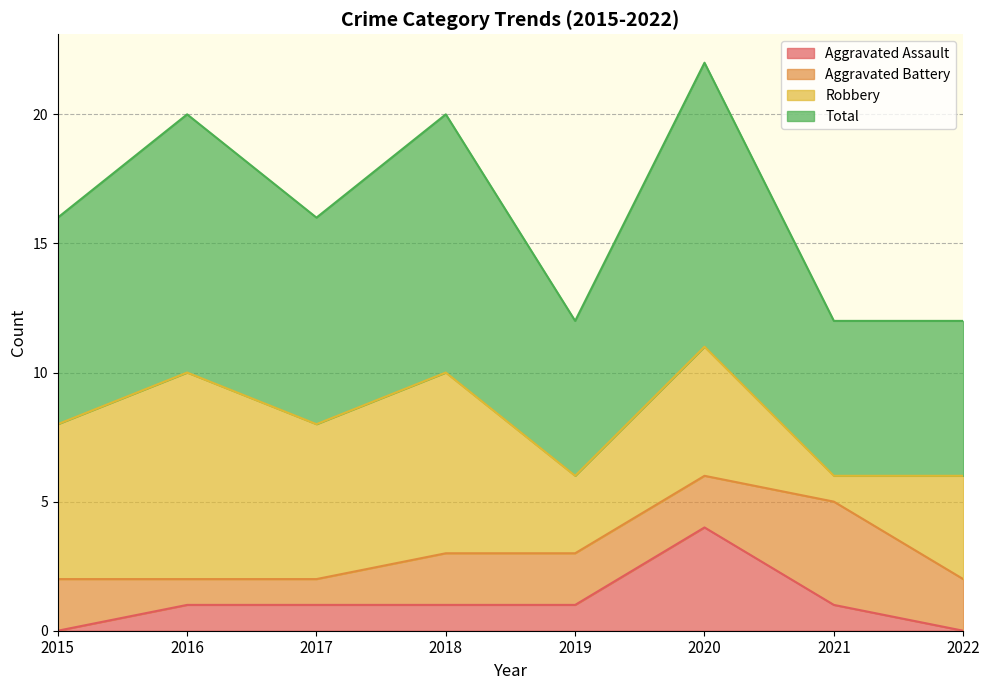

The value of Total at 2016 is 13. True or false?

False